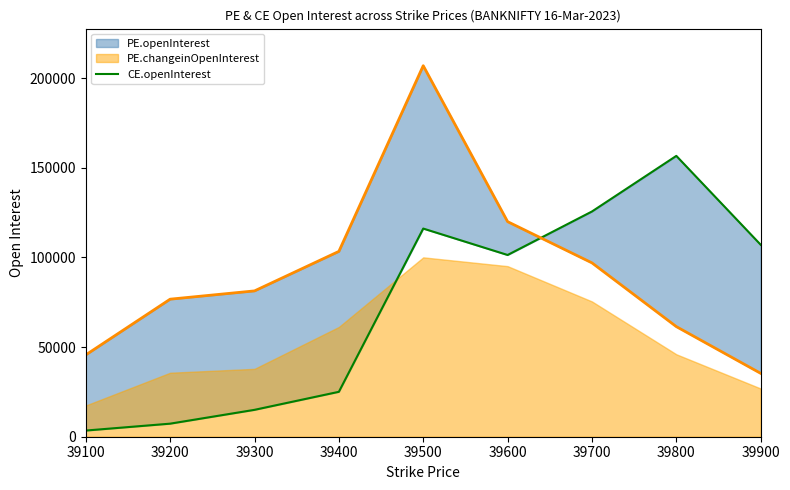

What is the difference between the maximum and minimum values?

153227